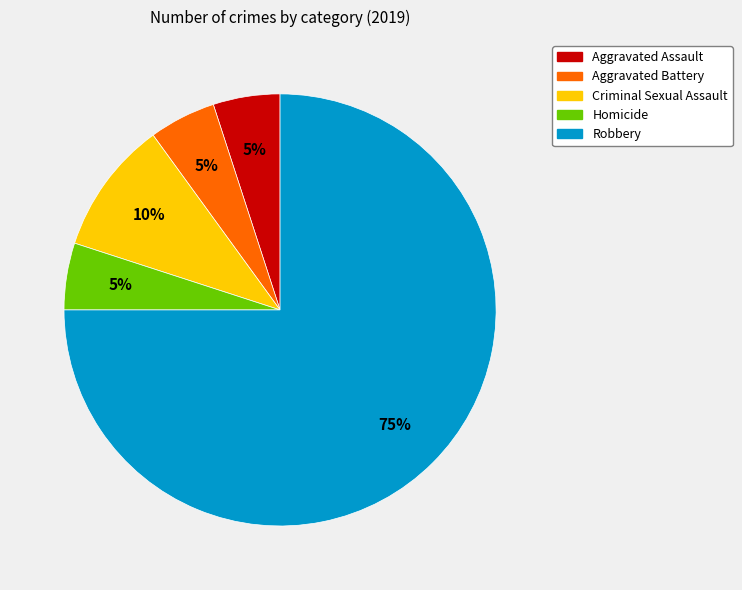

Between Aggravated Battery and Criminal Sexual Assault, which is larger?

Criminal Sexual Assault